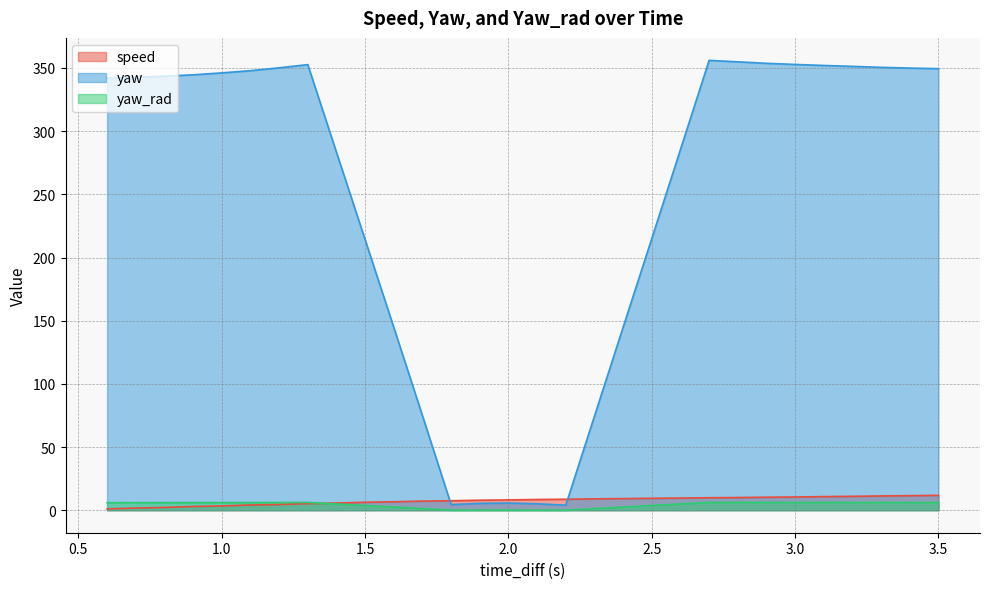

What is the difference between the highest and lowest values at 2.3?

73.1